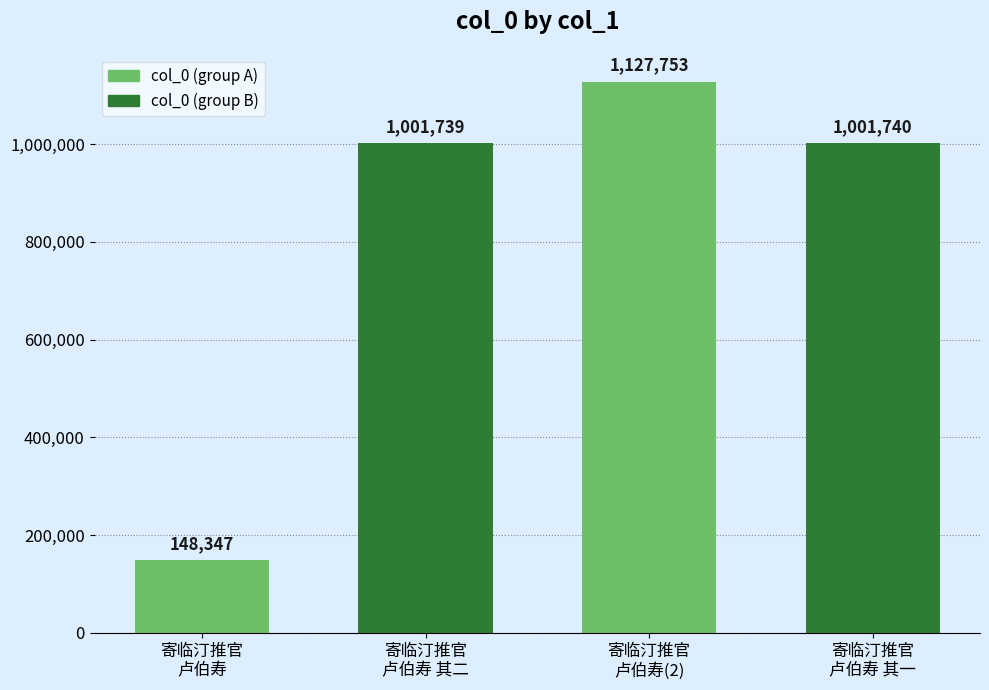

What is the maximum value shown in the chart?

1127753